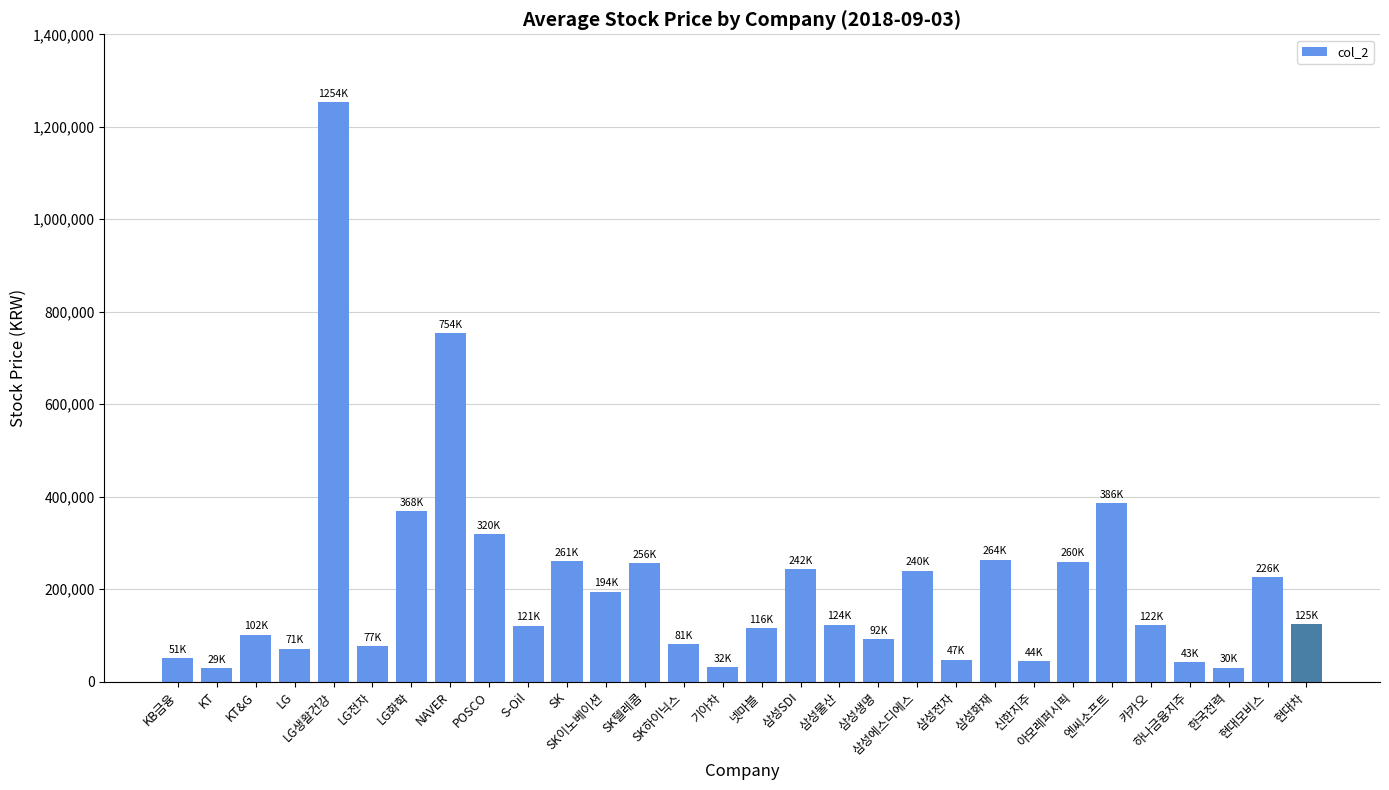

What position from the right is LG생활건강?

26